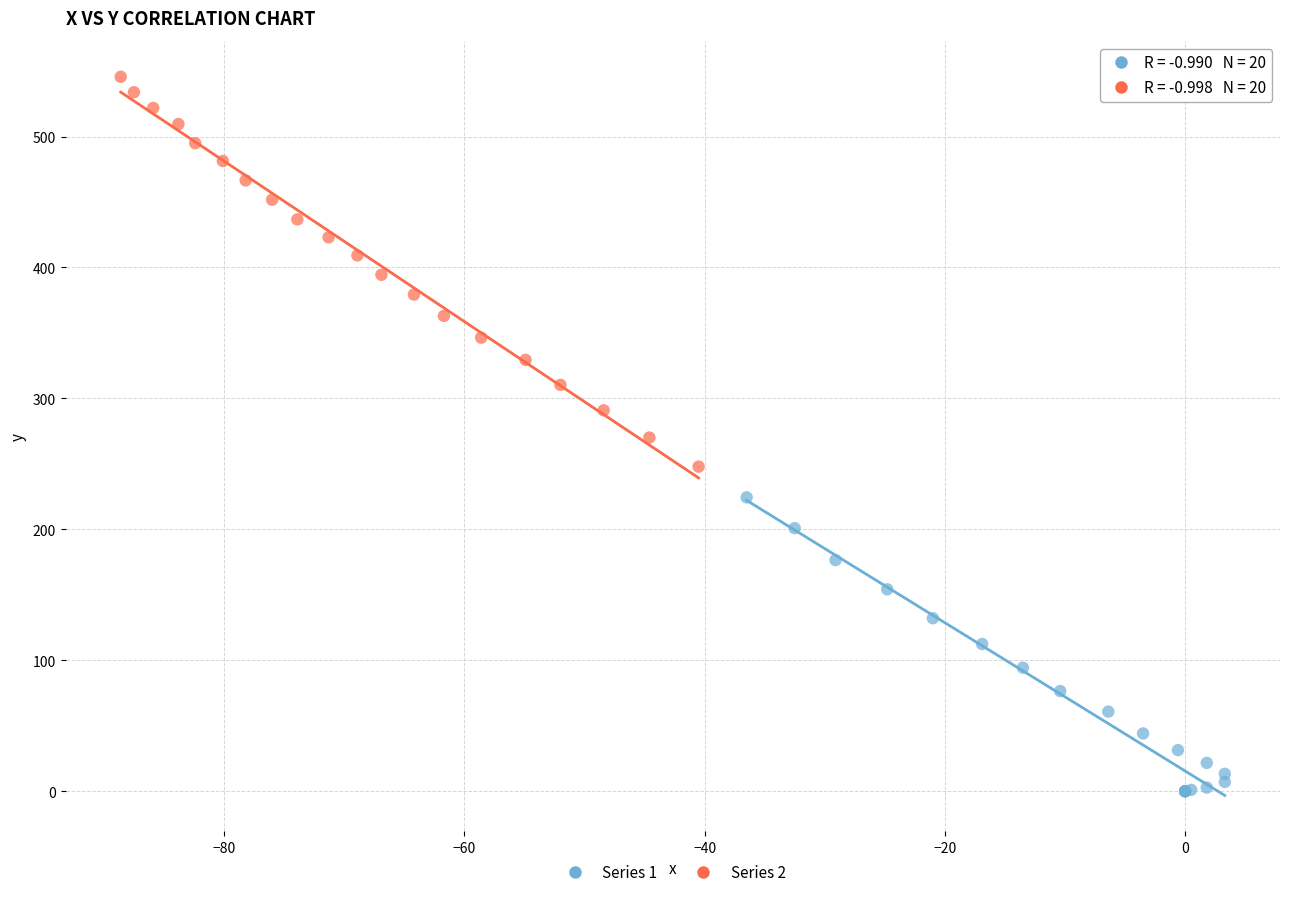

Which series contains the lowest Y value?

Series 1